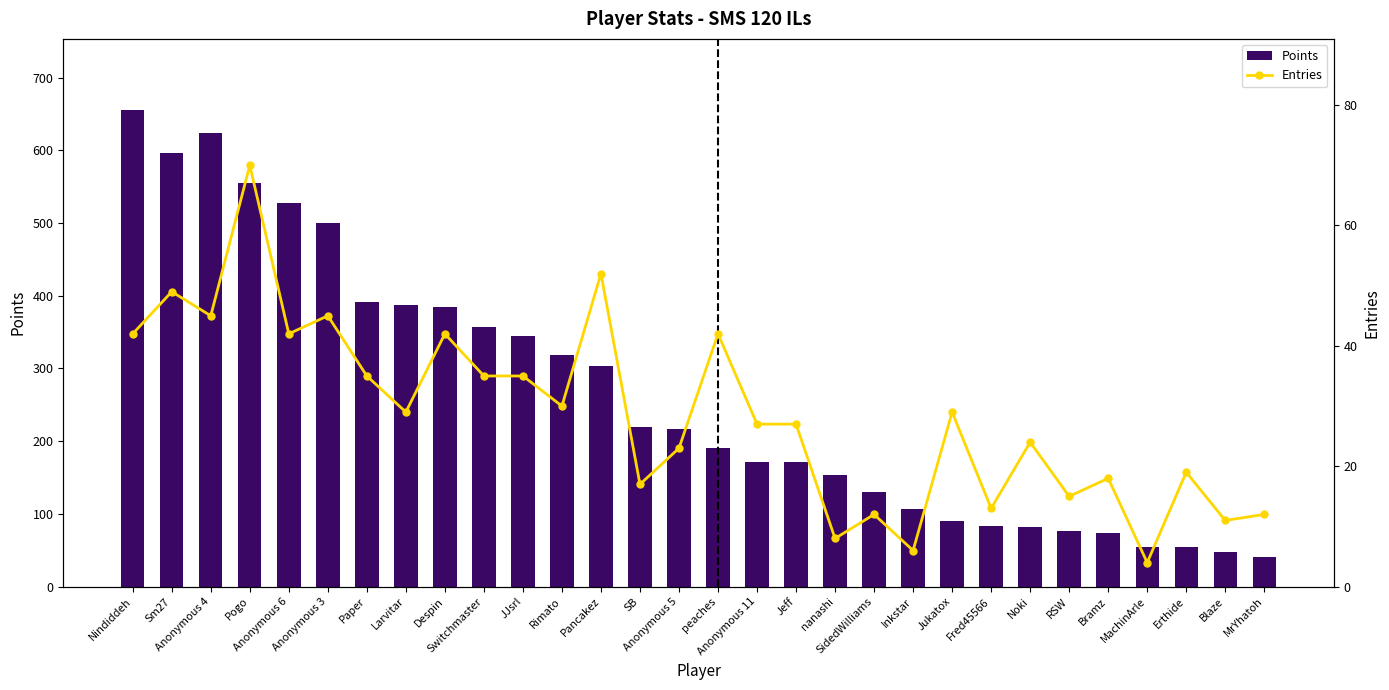

Which series has the largest range (max minus min)?

Points